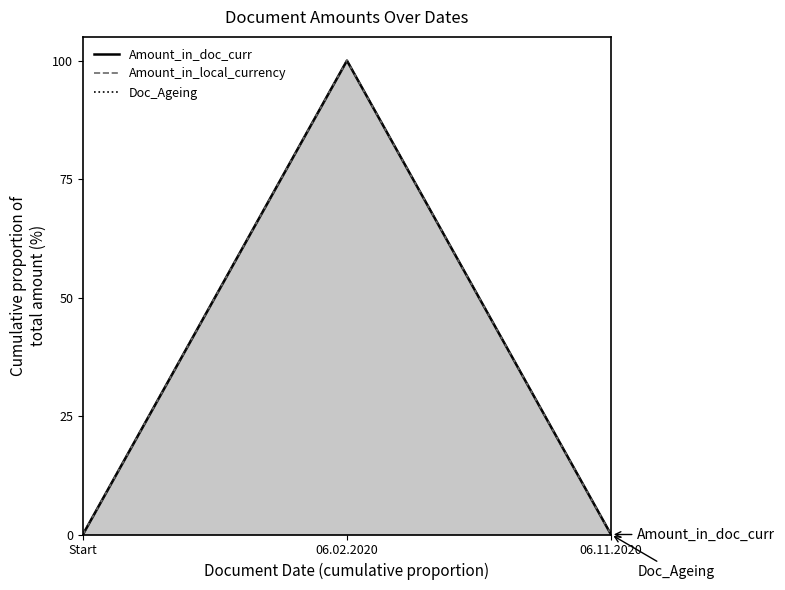

What is the label of the 3rd point from the left?

06.11.2020